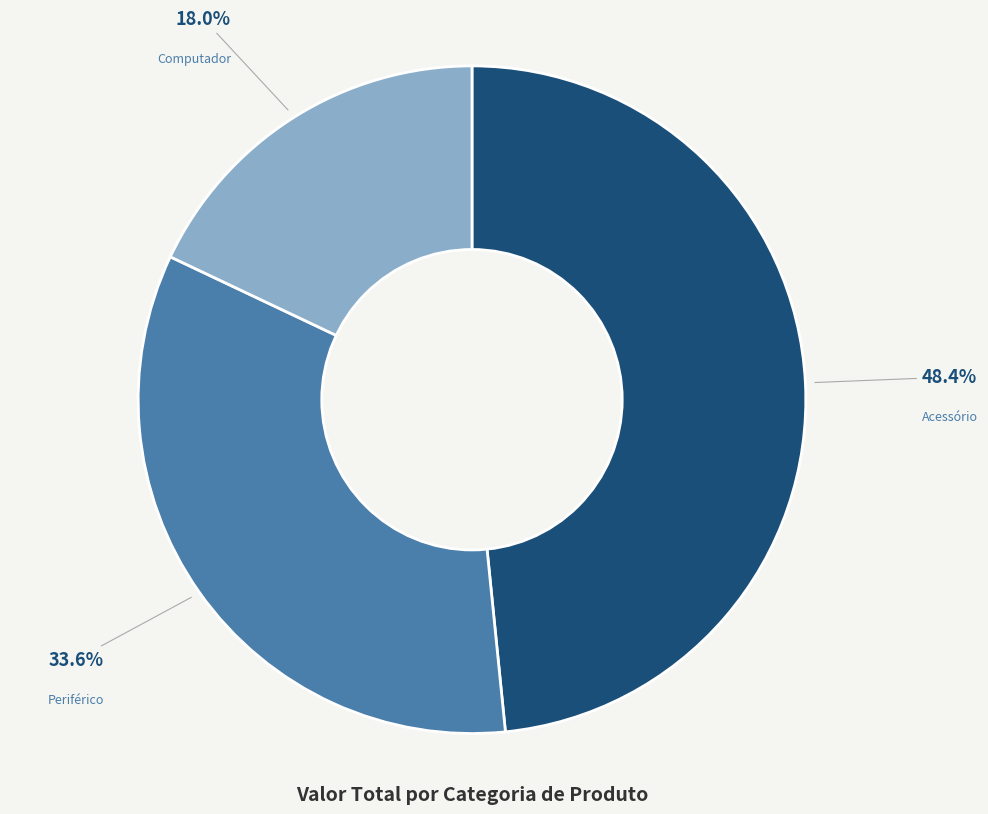

True or false: Acessório accounts for 41% of the total.

False